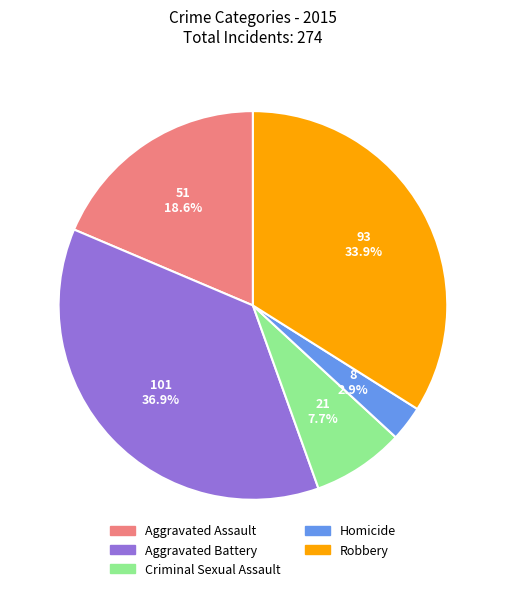

To the nearest percent, what is the average slice percentage?

20%